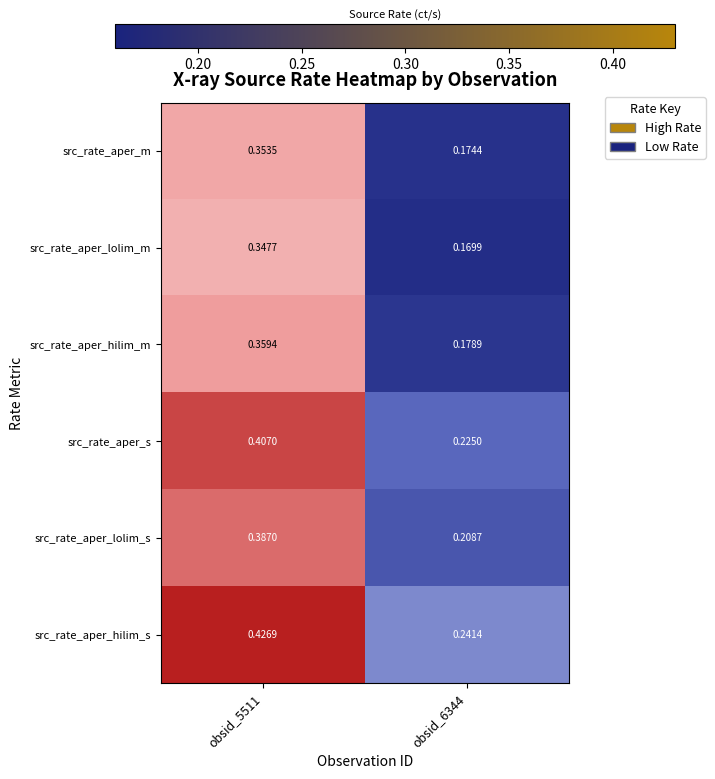

Which category has the lowest value across all series?

obsid_6344